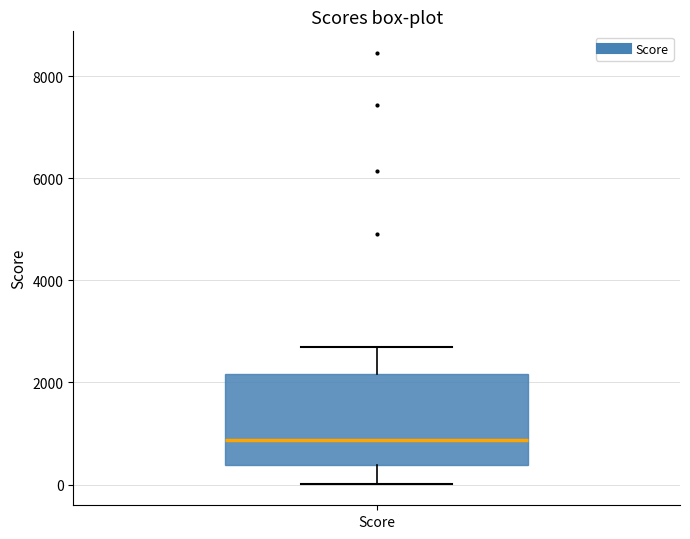

Read this box plot against the y-axis: the position of the median line, the range covered by the box, and the ends of both whiskers. The values are not printed on the chart, so give them approximately, as read against the axis.

median 800, box 400 to 2200, whiskers 0 to 2600